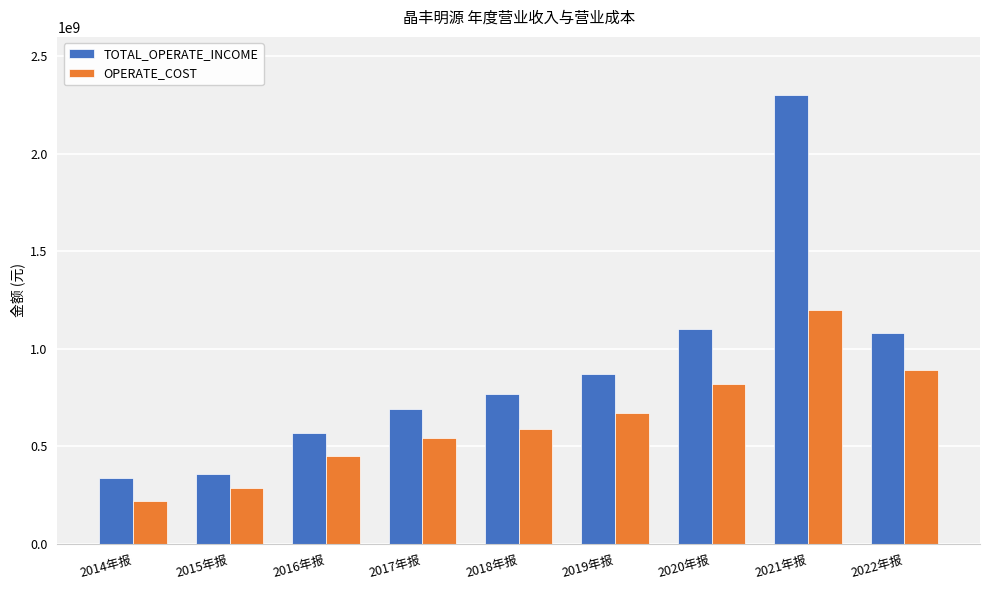

Is it true that TOTAL_OPERATE_INCOME equals 341248307.2 at 2019年报?

False